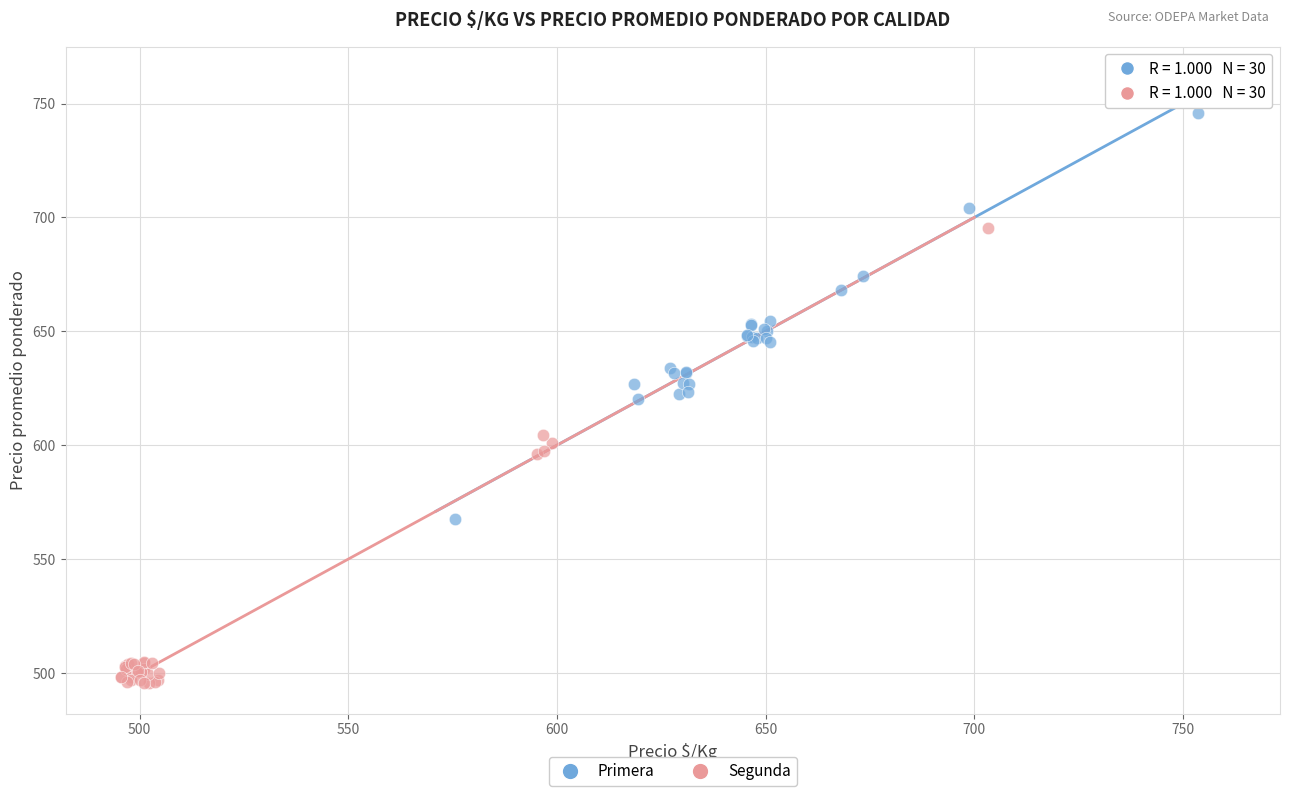

Which series contains the highest Y value?

Primera